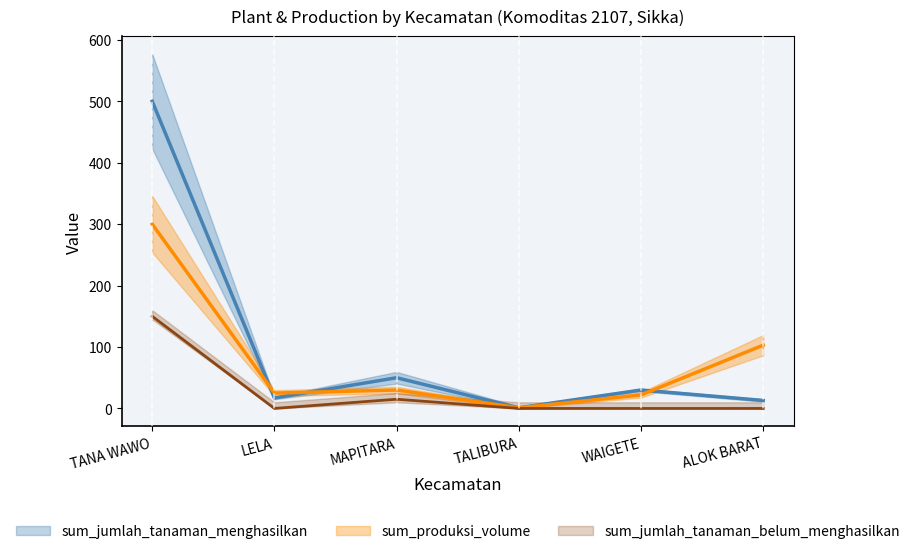

Is this an area chart (filled region under the line)?

No